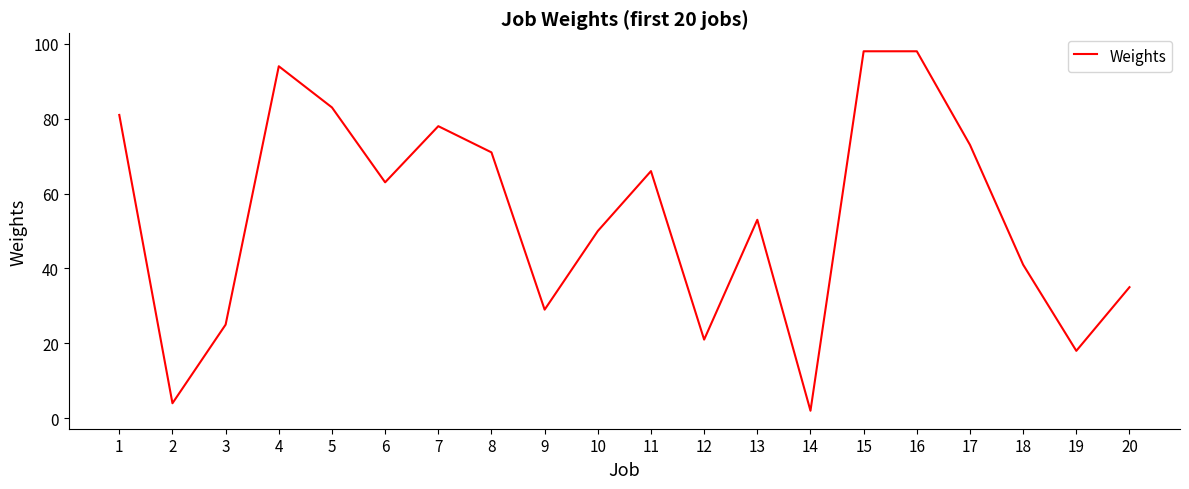

Which has a higher value, 4 or 7?

4